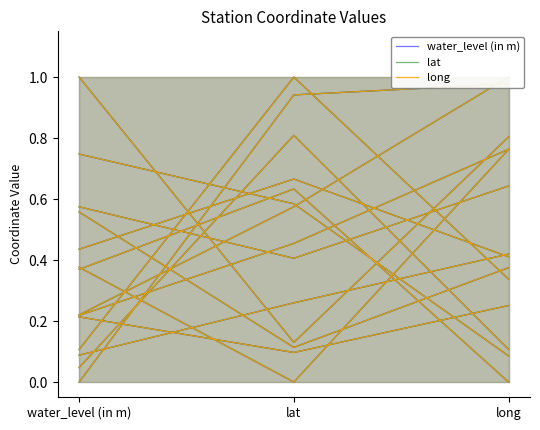

The lat series shows 0.2 at long. True or false?

False